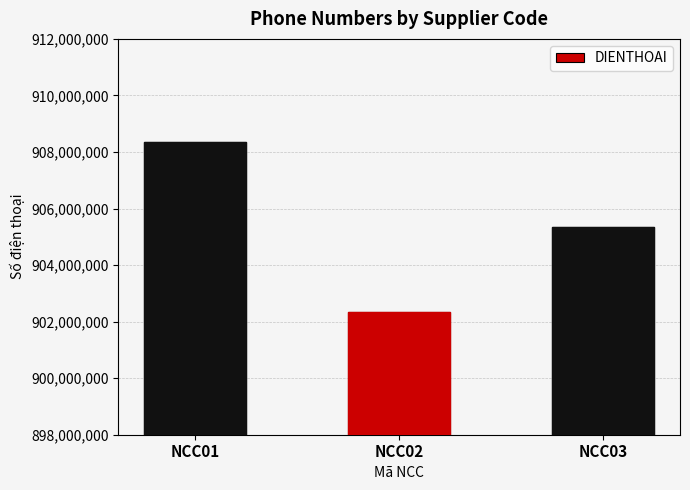

Rank the categories by value from highest to lowest.

NCC01, NCC03, NCC02